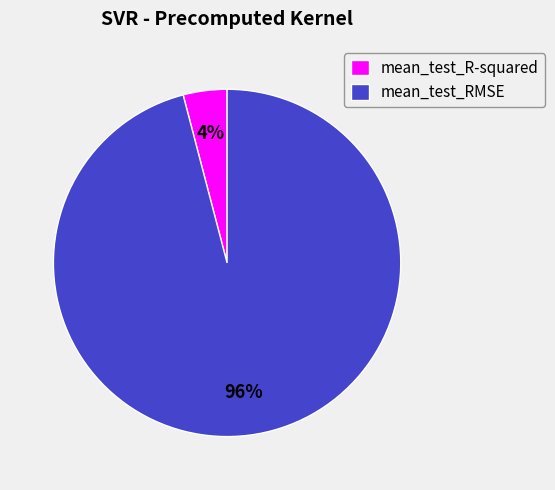

Do mean_test_RMSE and mean_test_R-squared together represent more than half of the pie?

Yes